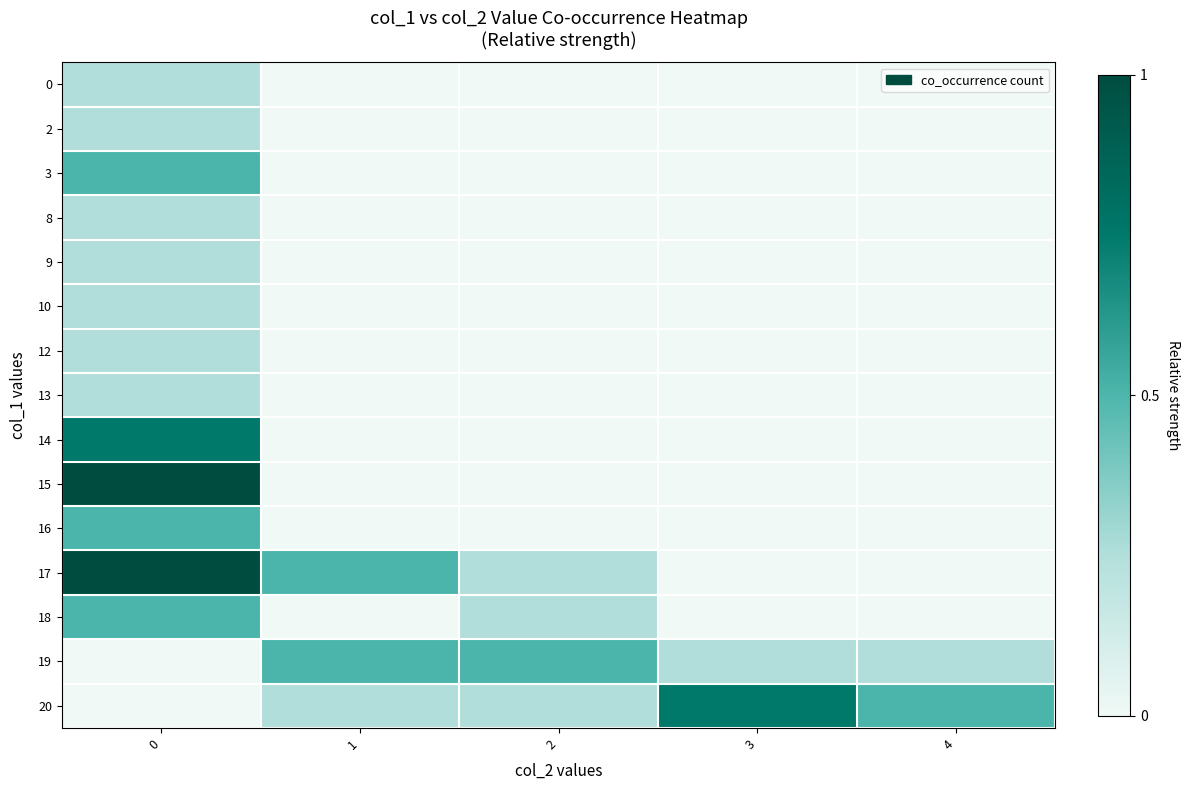

Reading left to right, extract all data points from this chart.

row_0: 0=0.2	1=0.0	2=0.0	3=0.0	4=0.0
row_1: 0=0.2	1=0.0	2=0.0	3=0.0	4=0.0
row_2: 0=0.5	1=0.0	2=0.0	3=0.0	4=0.0
row_3: 0=0.2	1=0.0	2=0.0	3=0.0	4=0.0
row_4: 0=0.2	1=0.0	2=0.0	3=0.0	4=0.0
row_5: 0=0.2	1=0.0	2=0.0	3=0.0	4=0.0
row_6: 0=0.2	1=0.0	2=0.0	3=0.0	4=0.0
row_7: 0=0.2	1=0.0	2=0.0	3=0.0	4=0.0
row_8: 0=0.8	1=0.0	2=0.0	3=0.0	4=0.0
row_9: 0=1.0	1=0.0	2=0.0	3=0.0	4=0.0
row_10: 0=0.5	1=0.0	2=0.0	3=0.0	4=0.0
row_11: 0=1.0	1=0.5	2=0.2	3=0.0	4=0.0
row_12: 0=0.5	1=0.0	2=0.2	3=0.0	4=0.0
row_13: 0=0.0	1=0.5	2=0.5	3=0.2	4=0.2
row_14: 0=0.0	1=0.2	2=0.2	3=0.8	4=0.5